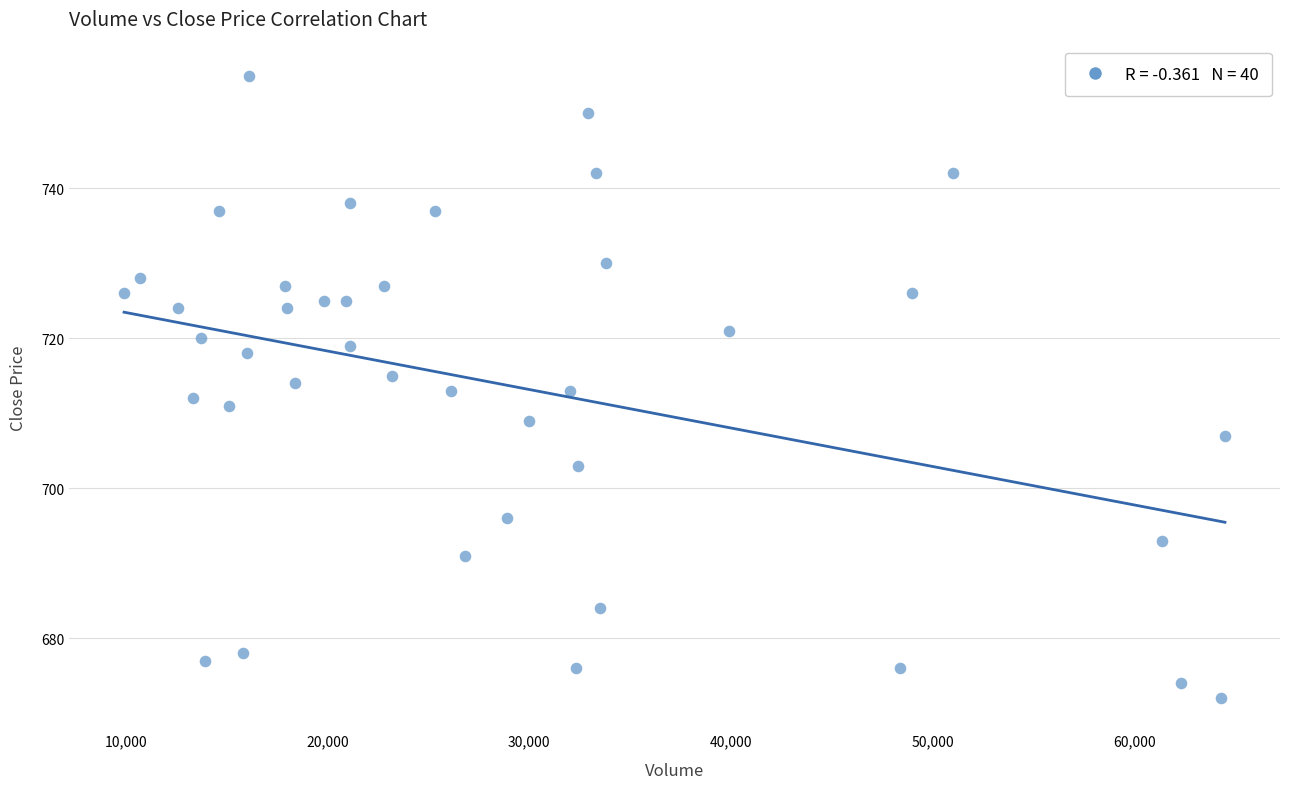

What is the range of Y values (max minus min)?

83